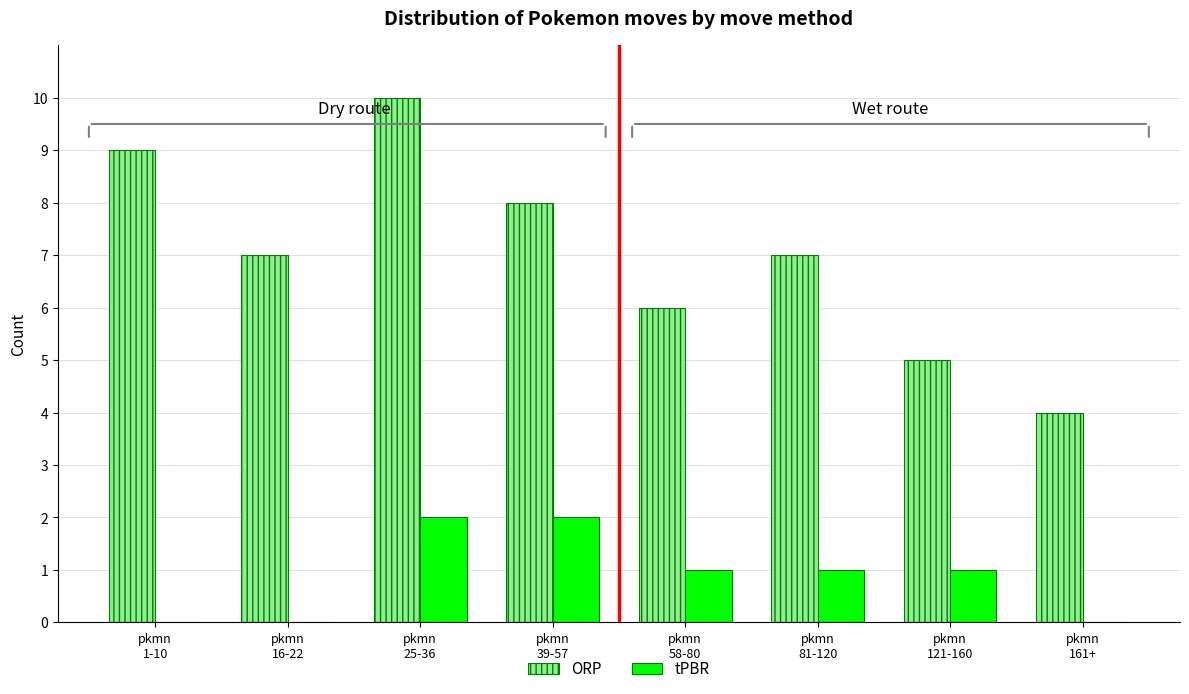

At which category is the sum across all series the highest?

pkmn
25-36